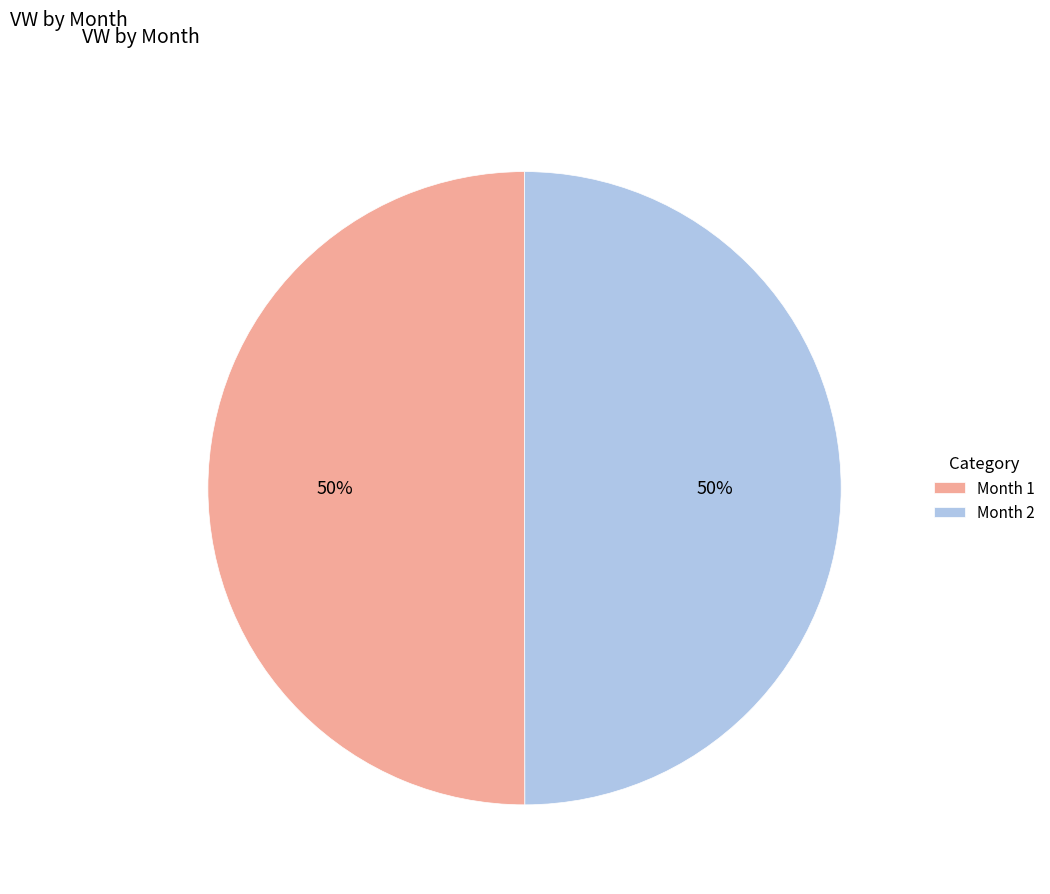

True or false: Month 1 accounts for 50% of the total.

True